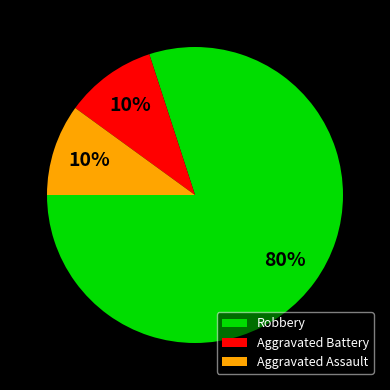

Which has a higher value, Robbery or Aggravated Battery?

Robbery